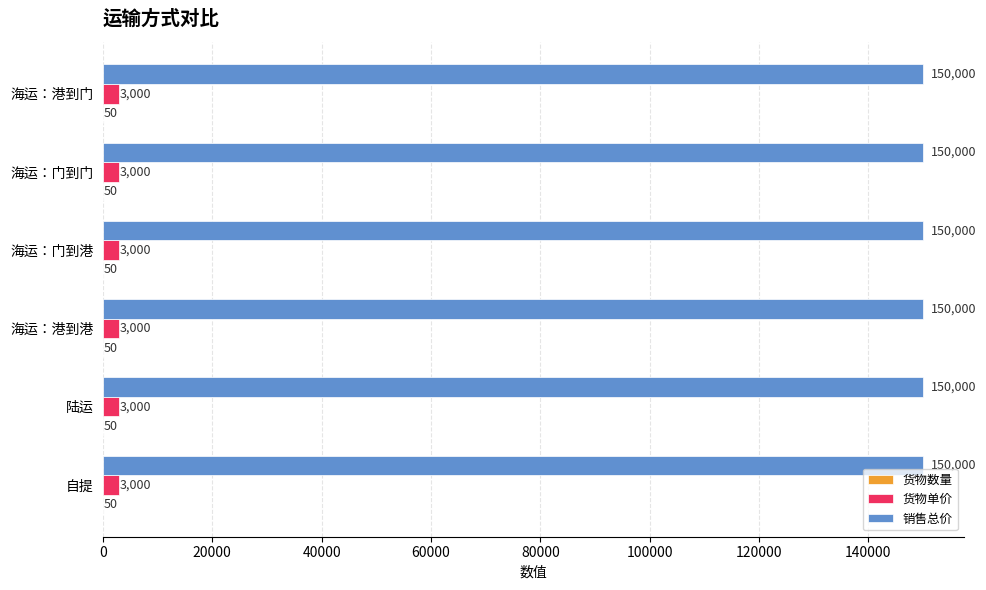

The 销售总价 series shows 150000 at 自提. True or false?

True